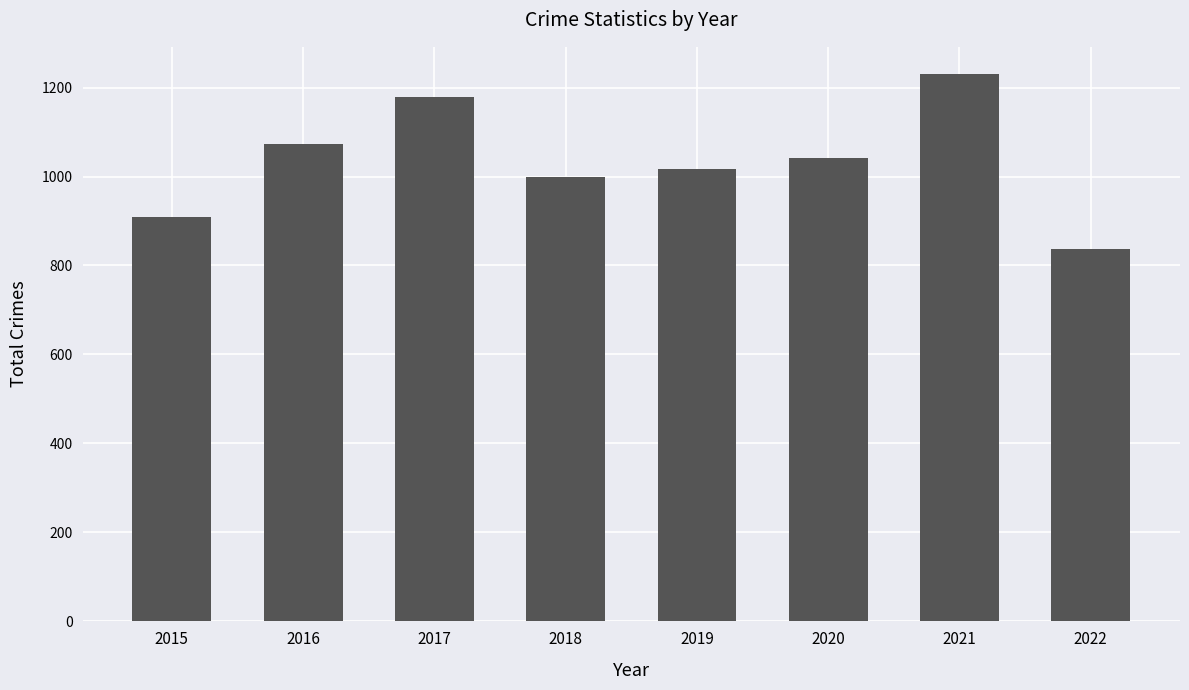

Rank the categories by value from highest to lowest.

2021, 2017, 2016, 2020, 2019, 2018, 2015, 2022